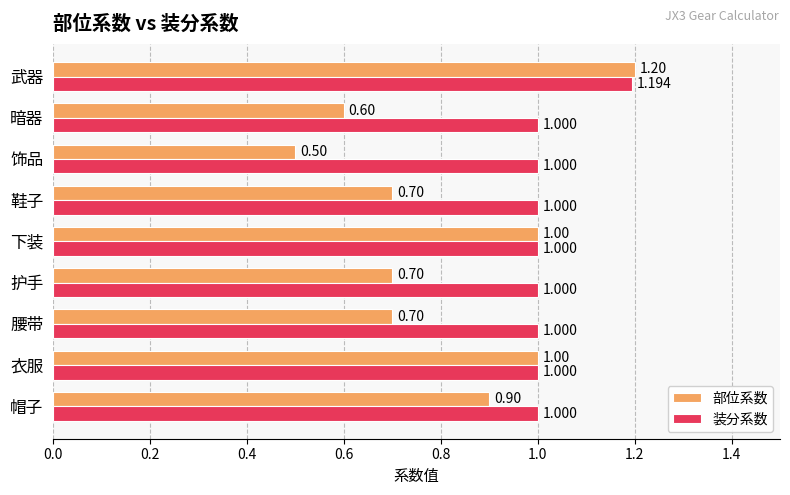

Which series has the largest total across all categories?

装分系数